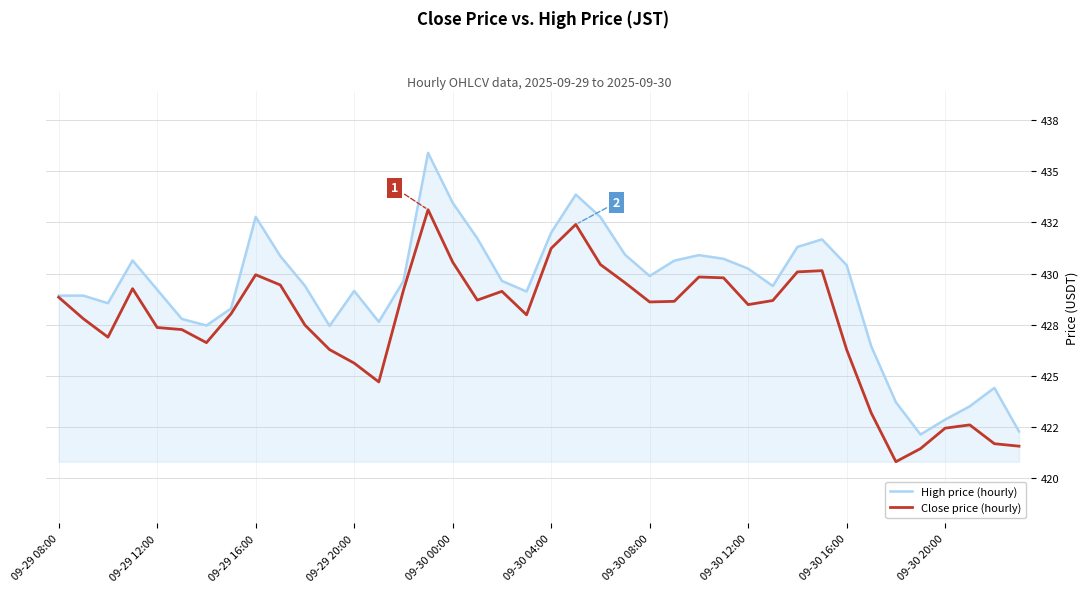

True or false: High price (hourly) and Close price (hourly) cross at least once.

False